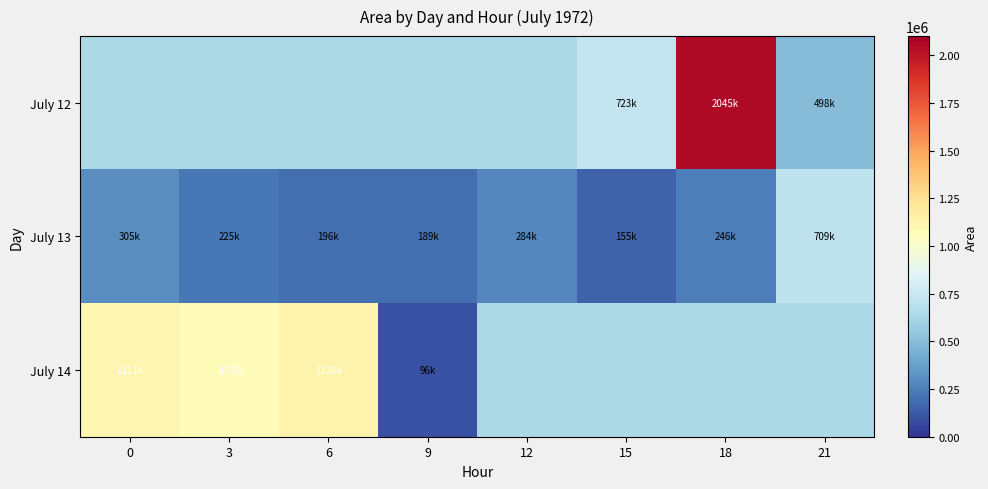

How many series are shown in this chart?

3